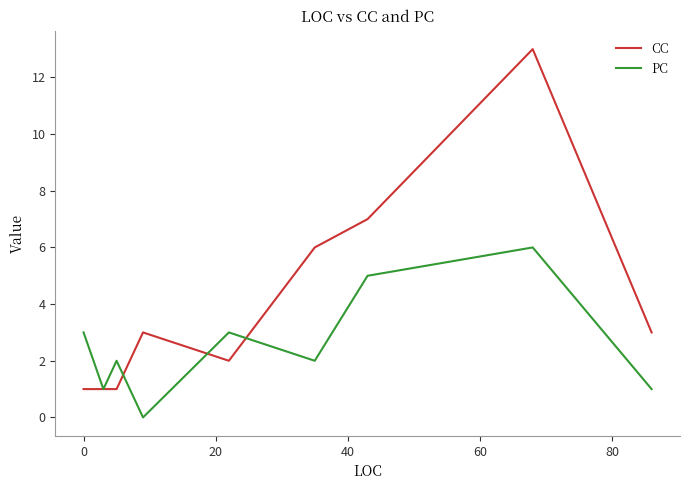

List the series in order of their overall mean, highest first.

CC, PC